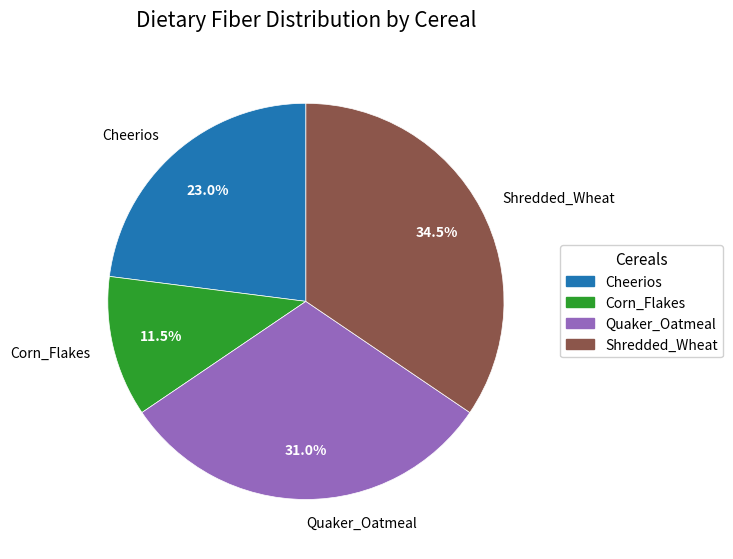

To the nearest percent, what is the average slice percentage?

25%